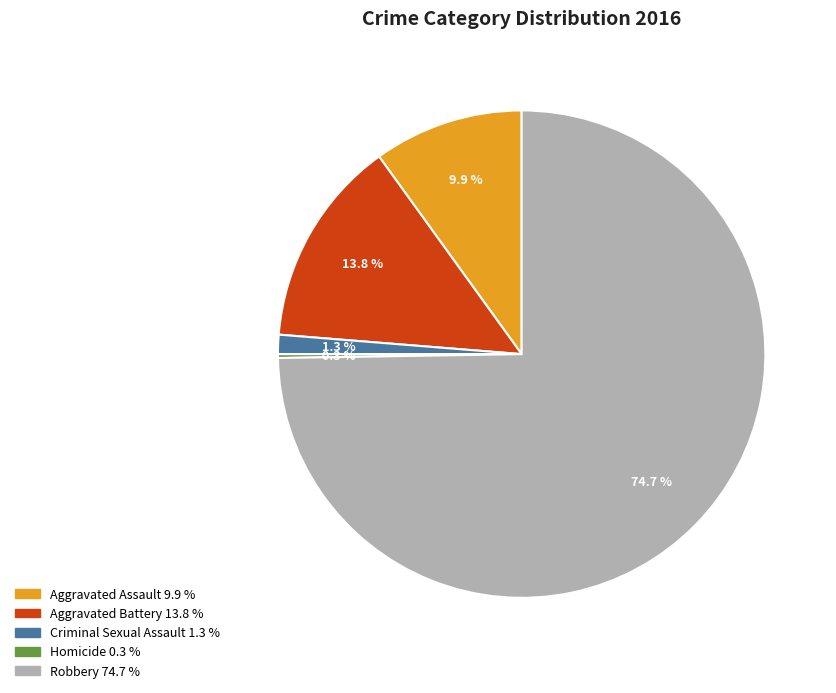

Is Robbery the majority of the pie?

Yes